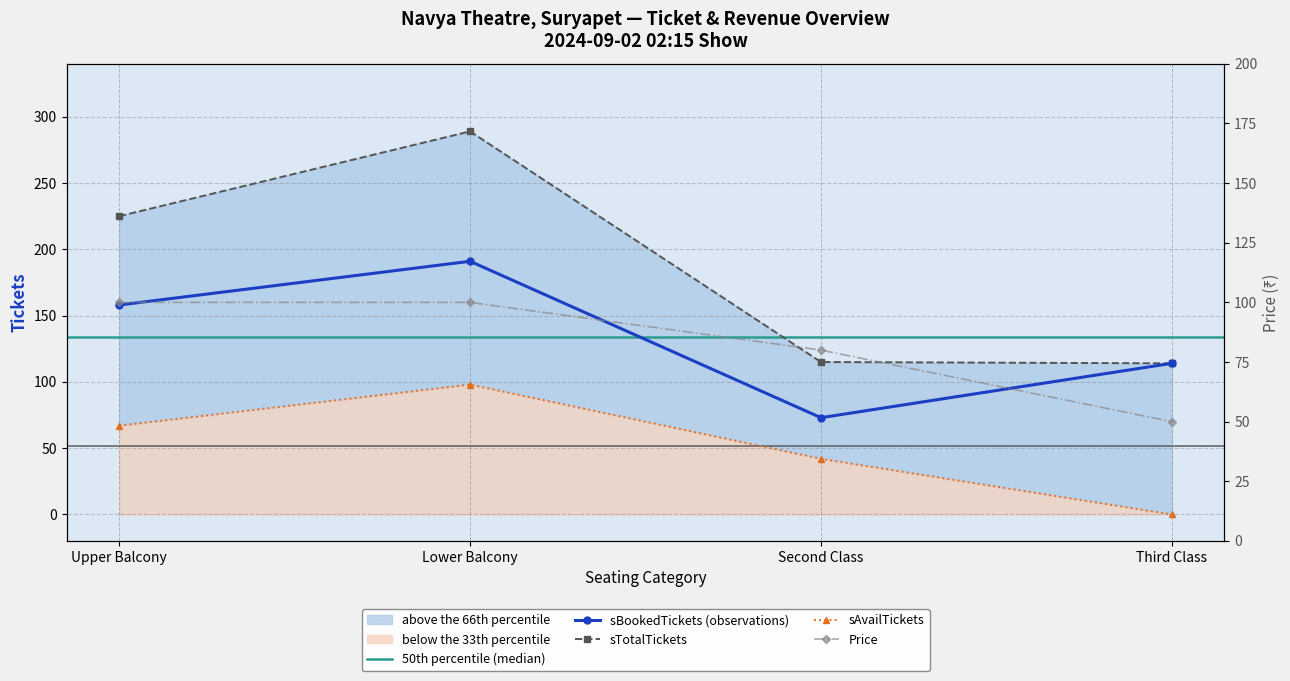

At which label is Price closest to 75?

Second Class